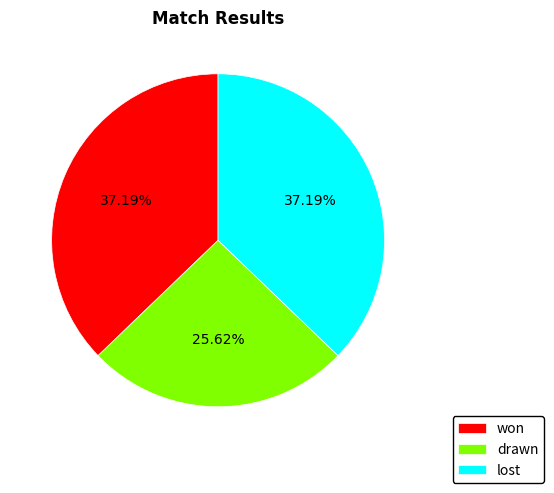

What is the smallest slice in the pie chart?

drawn